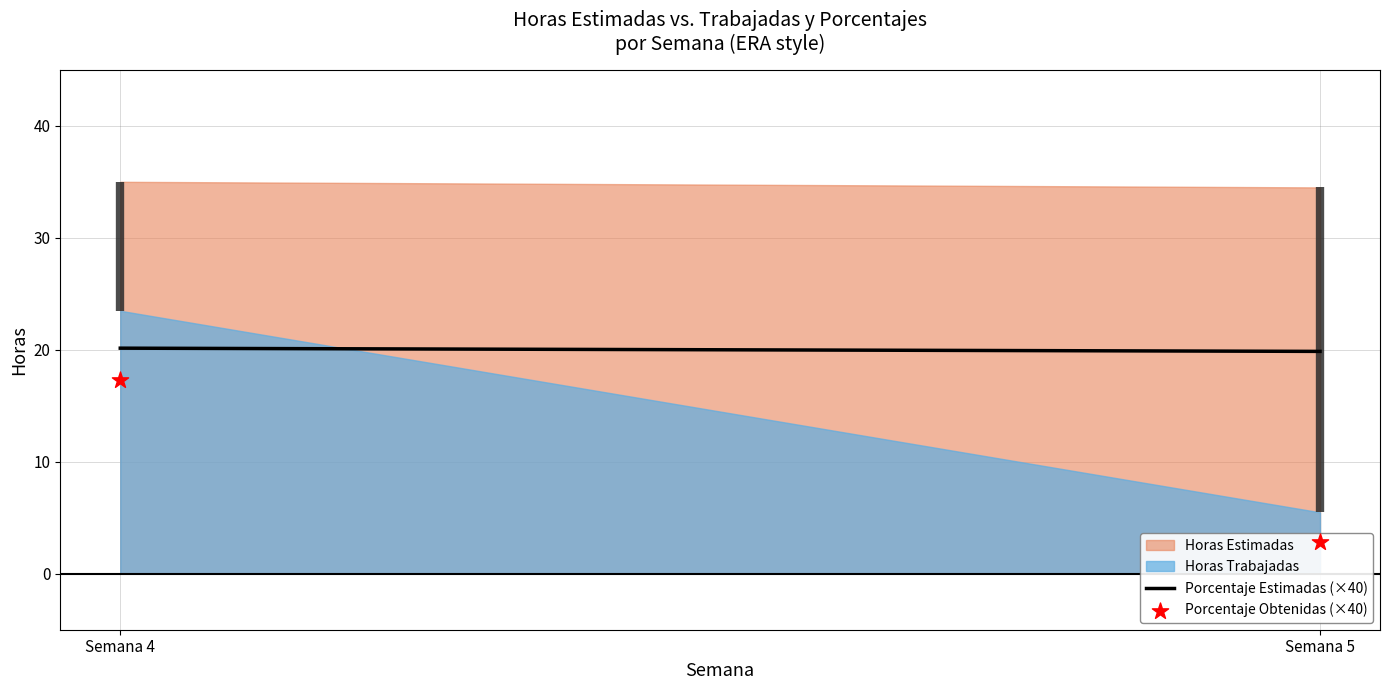

At which category is the sum across all series the highest?

Semana 4